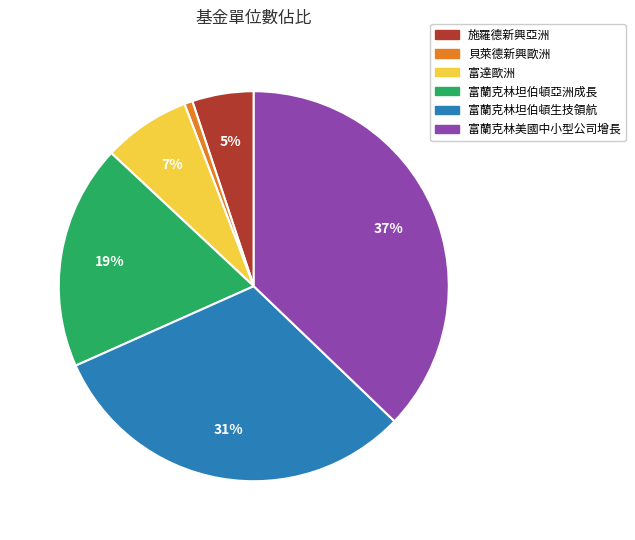

True or false: 富蘭克林美國中小型公司增長 accounts for 24% of the total.

False